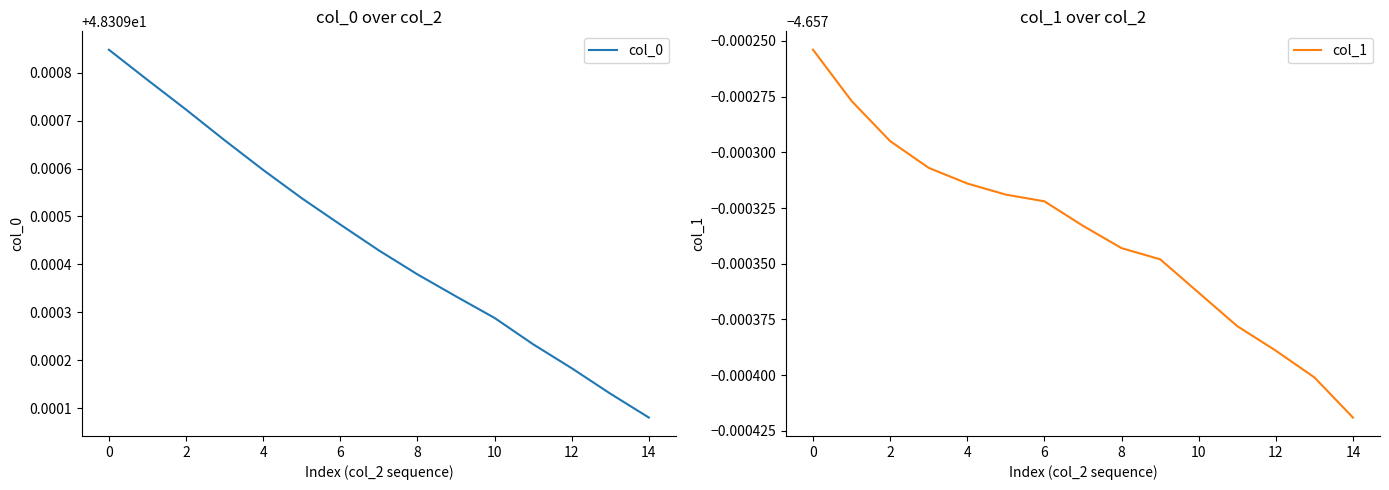

What is the value of the col_0 point at the 13th from the left?

48.3